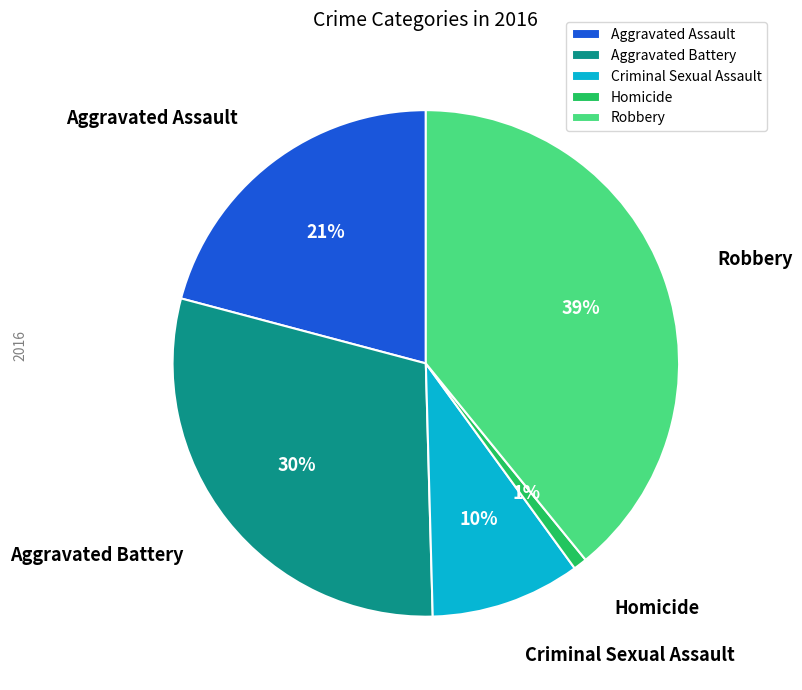

What percentage is the Criminal Sexual Assault slice, to the nearest percent?

10%